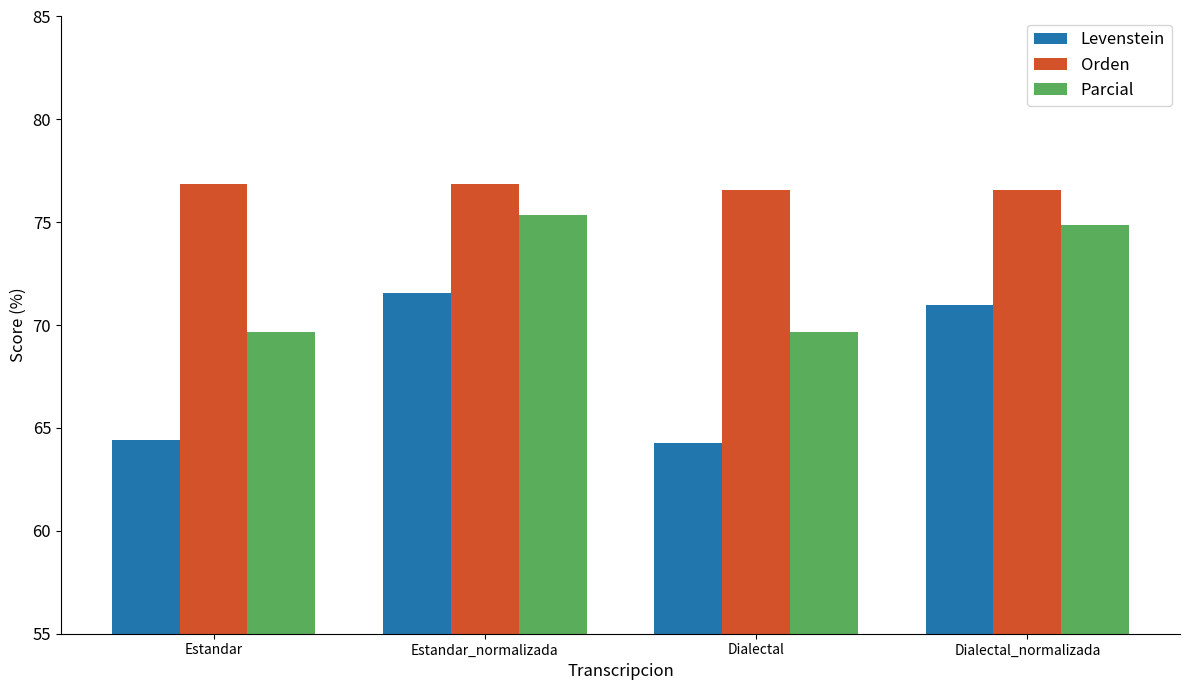

What is the spread (max minus min) of values at Dialectal?

12.3